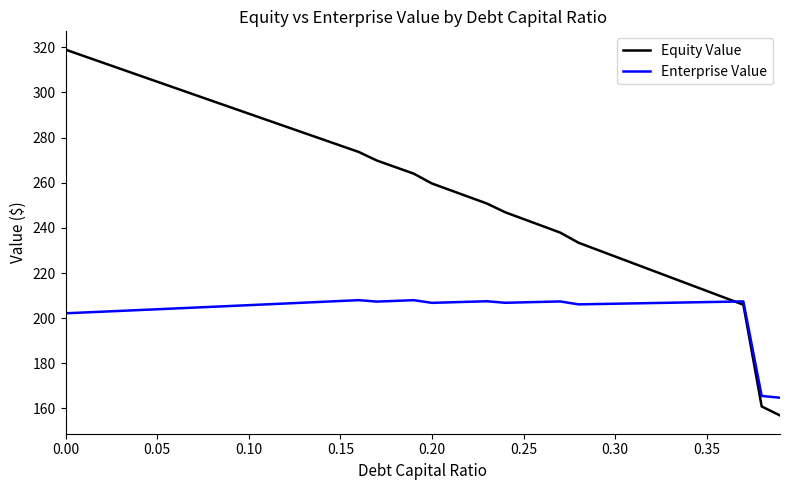

Which series has the widest spread of values?

Equity Value